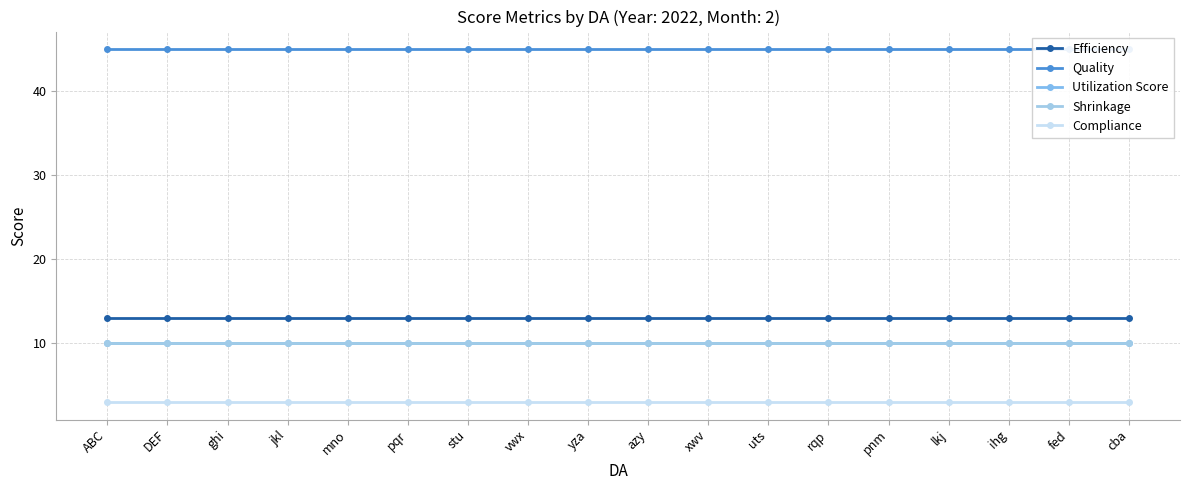

Between mno and fed, which series saw the biggest shift?

Efficiency